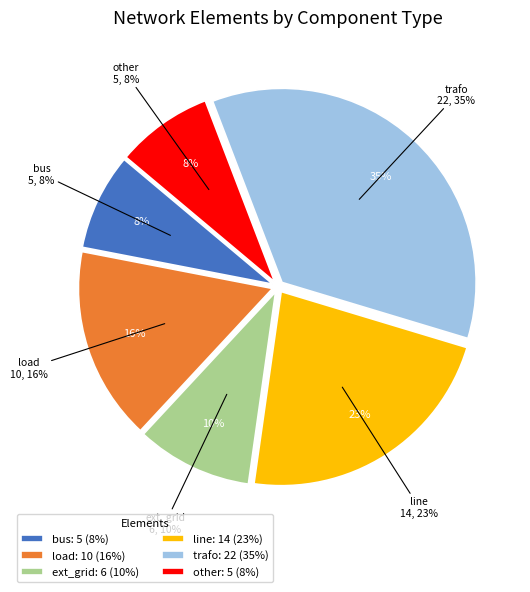

The other slice represents 3% of the pie. True or false?

False